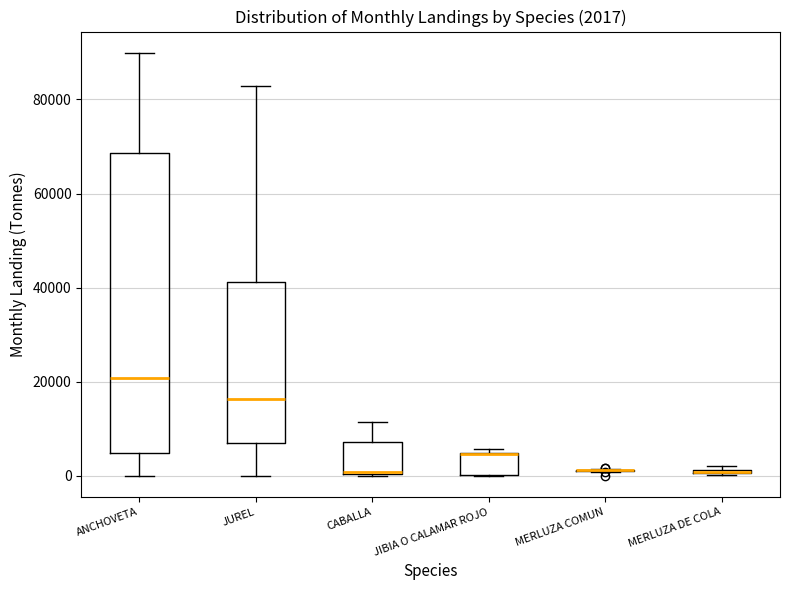

Comparing the boxes themselves (not the whiskers), which one is the tallest?

ANCHOVETA